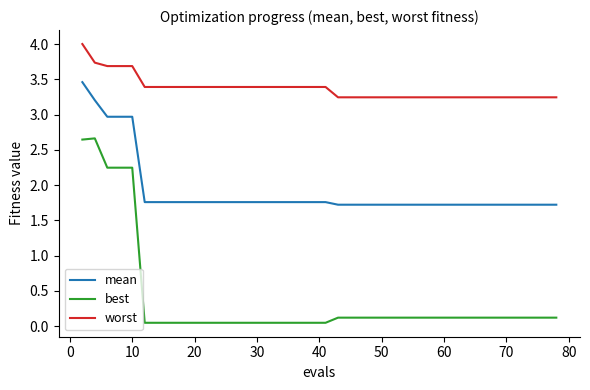

What is the sum of all worst values?

134.7